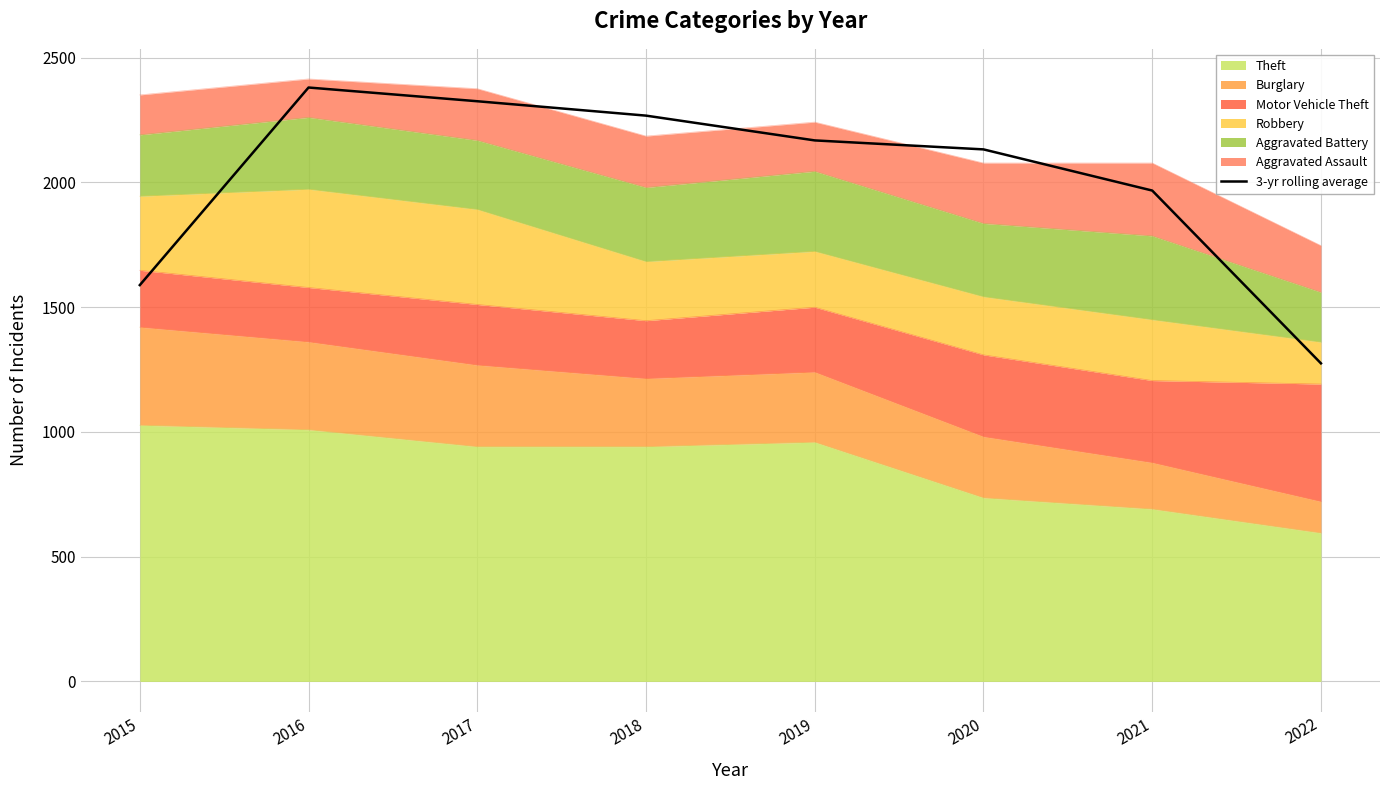

What is the difference between the maximum and second lowest values?

792.0